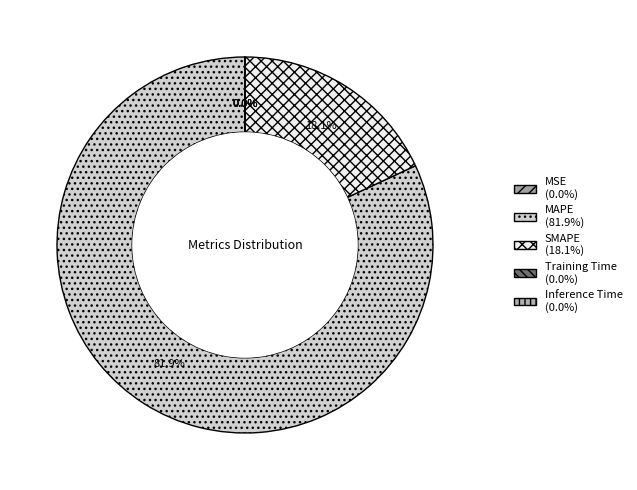

Which category accounts for the majority?

MAPE